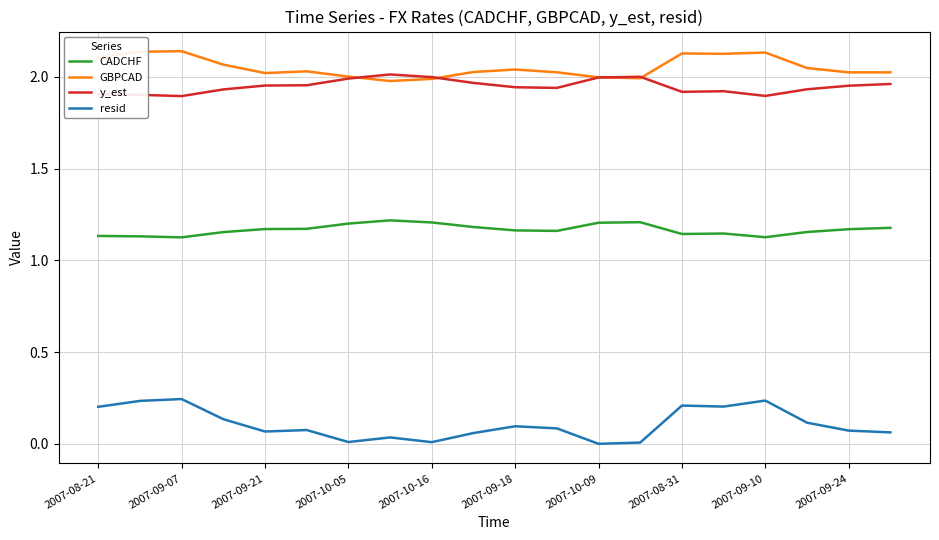

Count the number of data series in this chart.

4